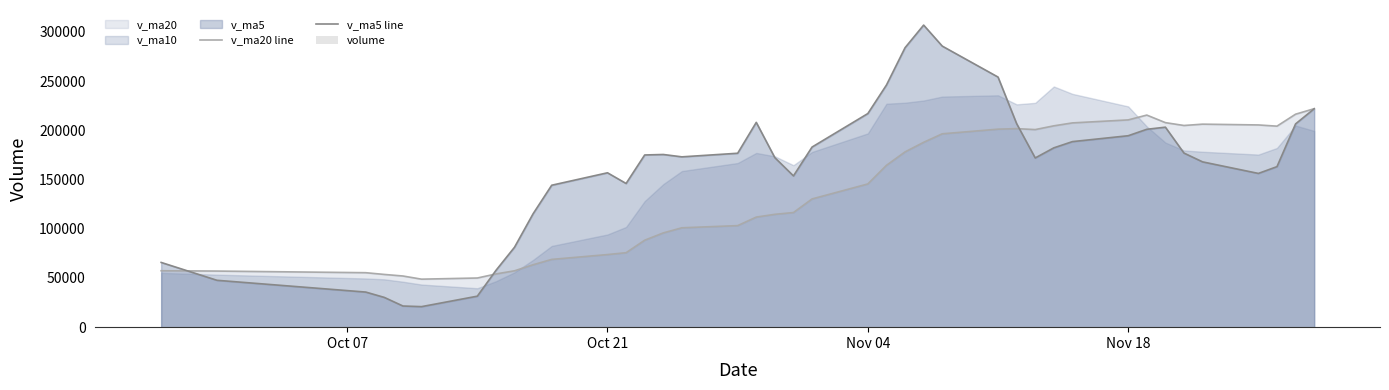

What is the minimum value for v_ma20 line?

48750.5